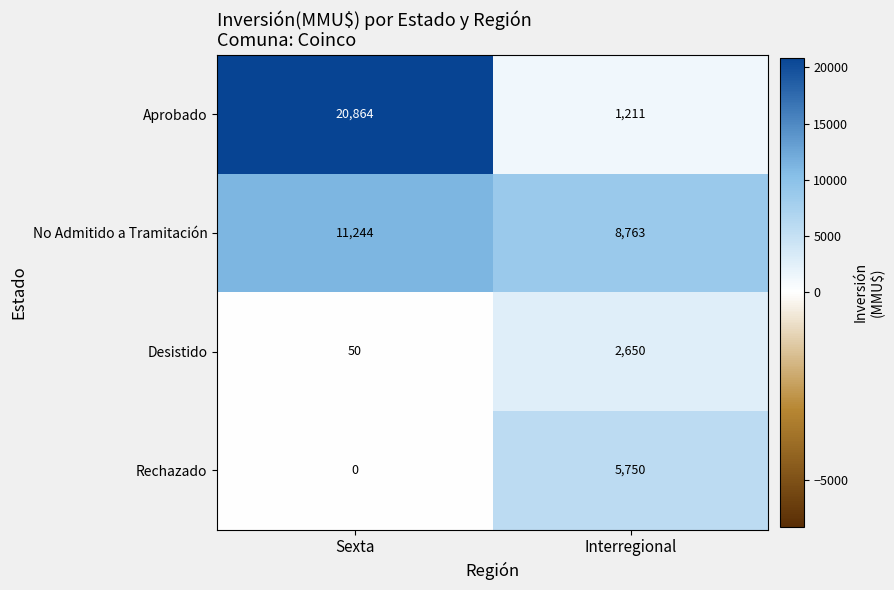

Which series has the largest total across all categories?

Aprobado